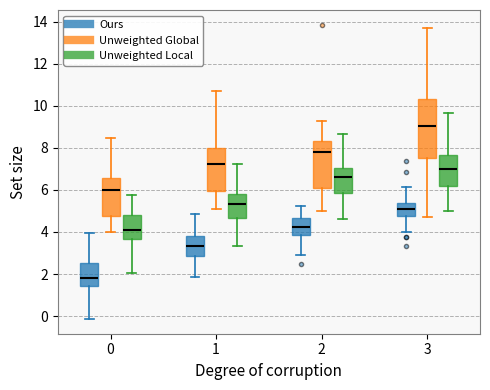

Which box has the highest median line?

3 (Unweighted Global)